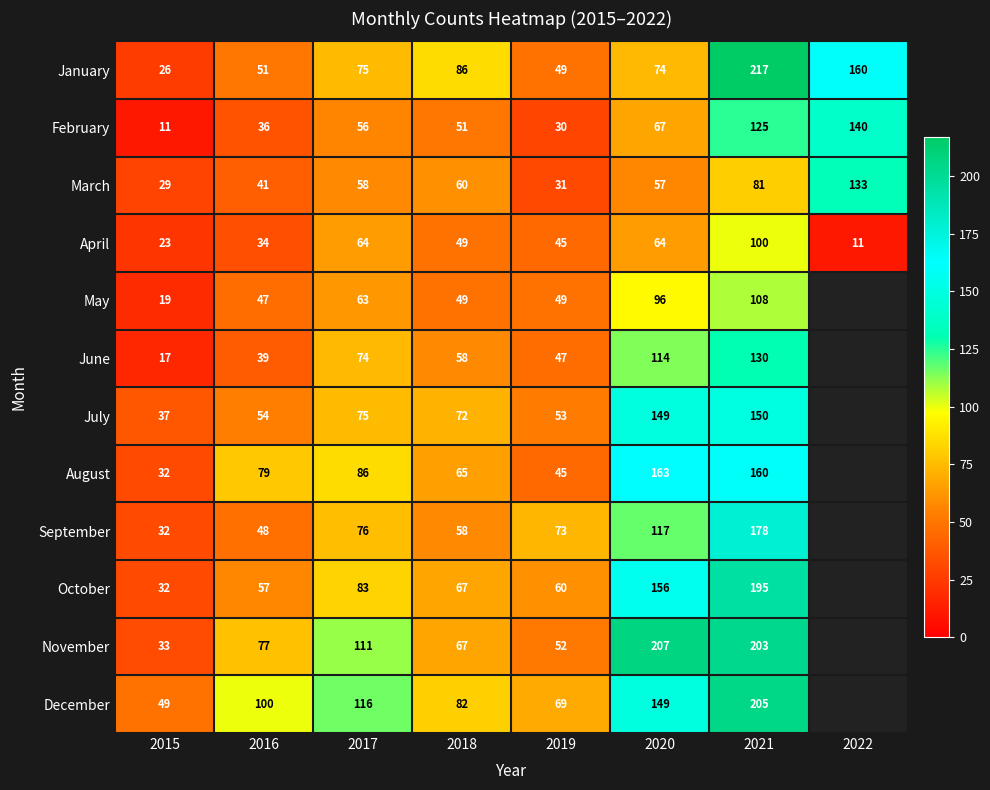

Count the number of data series in this chart.

12